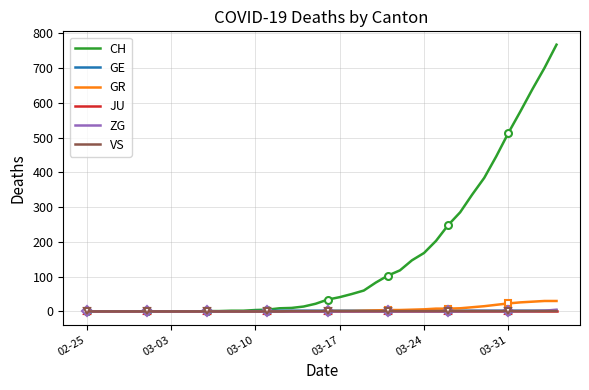

Count the ZG values in the range 0 to 1.

38